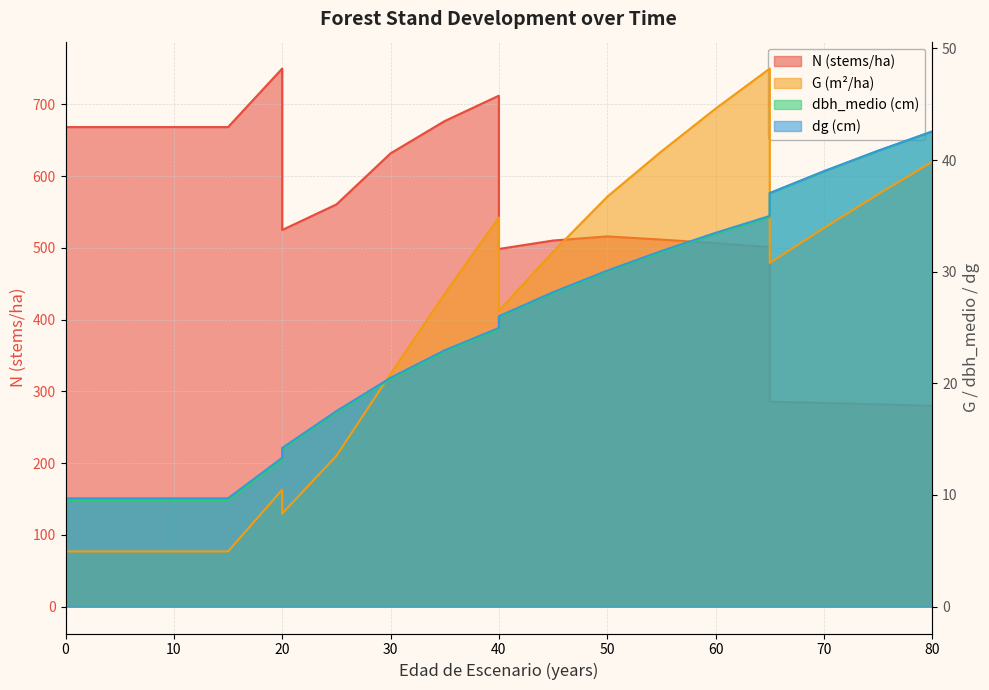

Which series has the widest spread of values?

N